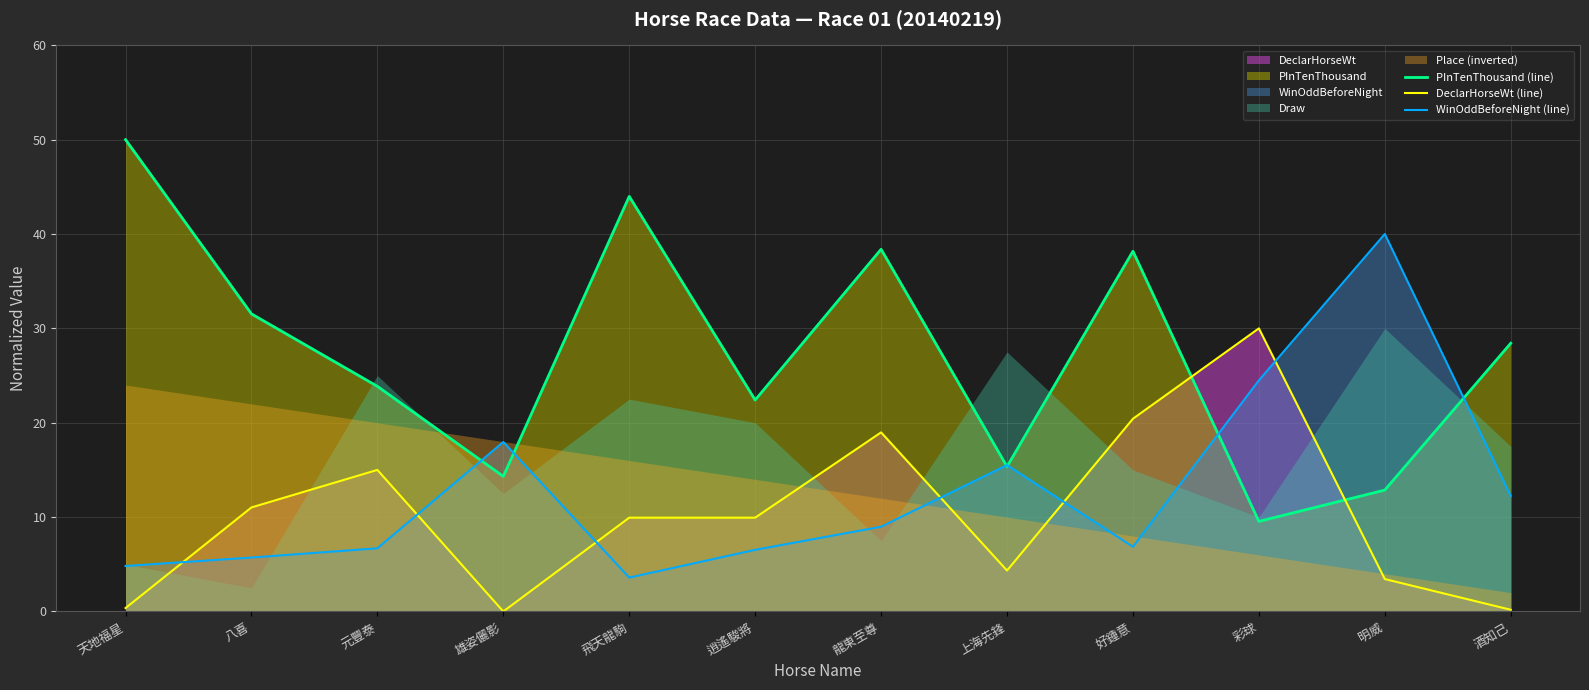

How many lines are shown in the chart?

3